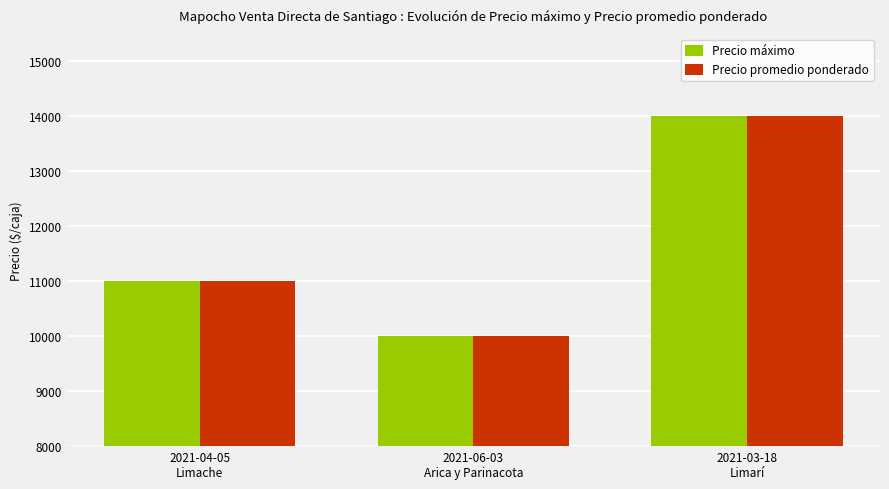

Reading left to right, extract all data points from this chart.

Precio máximo: 11000	10000	14000
Precio promedio ponderado: 11000	10000	14000